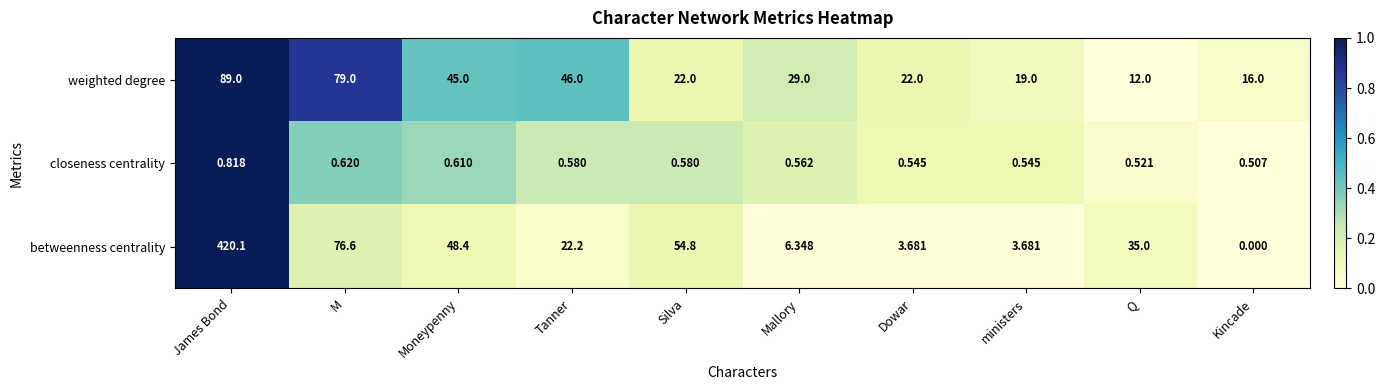

List the series in order of their overall mean, lowest first.

closeness centrality, weighted degree, betweenness centrality